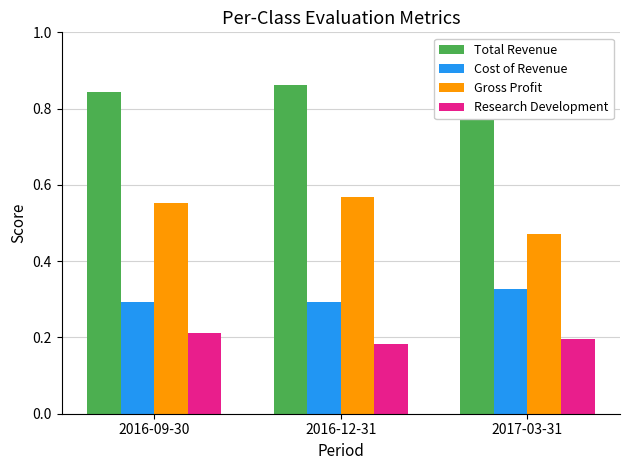

What is the difference between the Total Revenue values at 2017-03-31 and 2016-12-31?

0.1